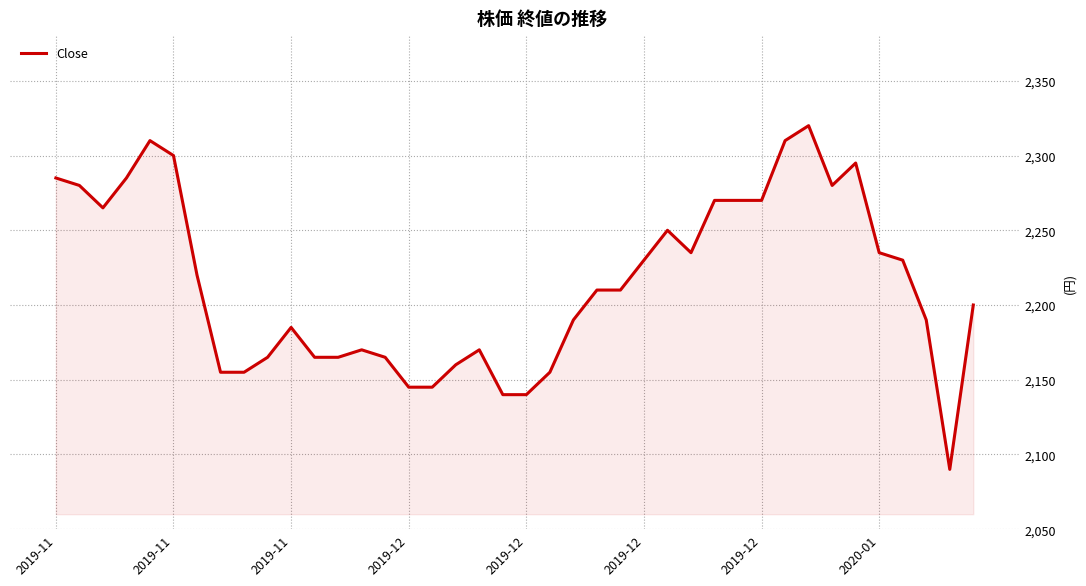

What is the sum of all values?

88610